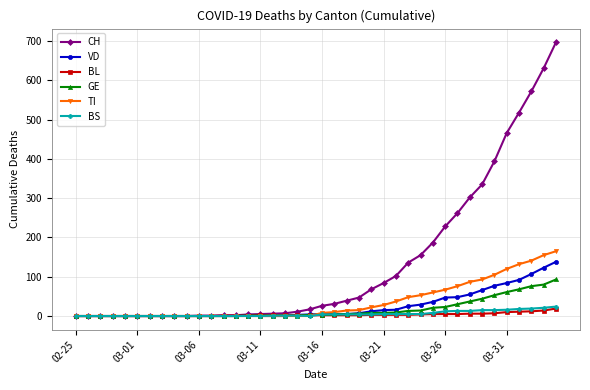

Which series has the largest total across all categories?

CH